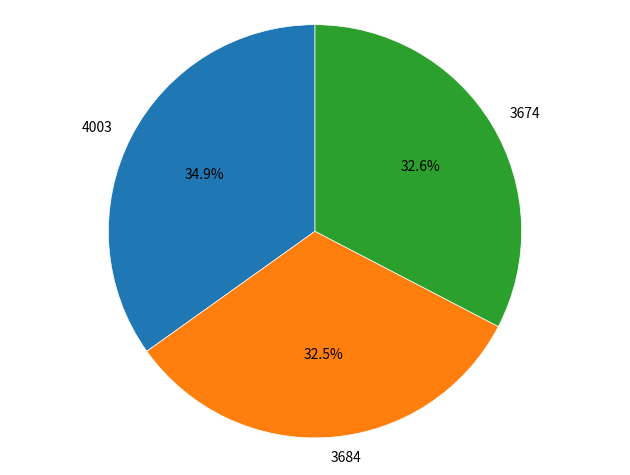

Which category has the biggest portion of the pie?

4003